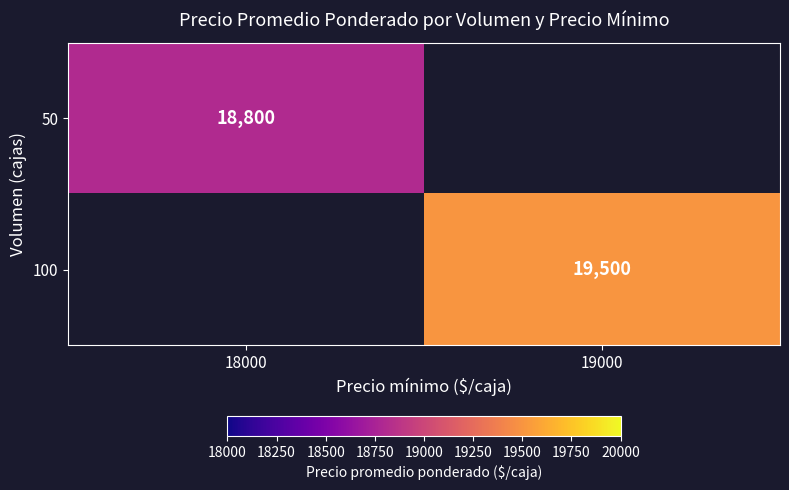

True or false: 50 has a value of 18800 at 18000.

True